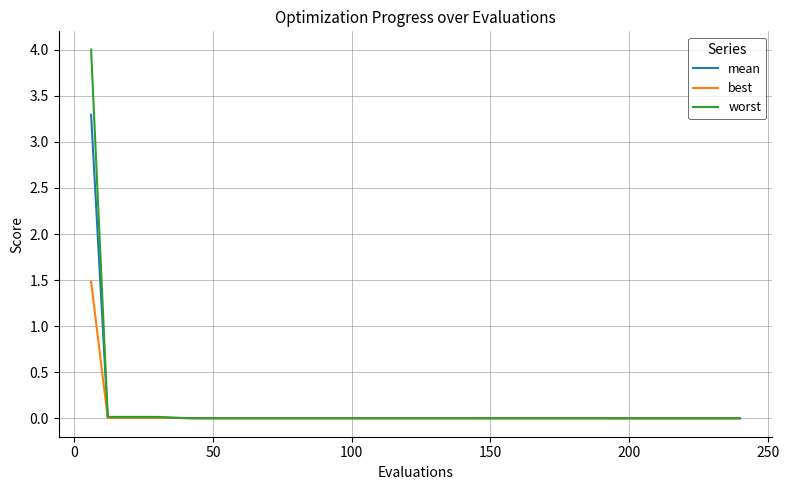

Rank the series by their maximum value, from lowest to highest.

best, mean, worst